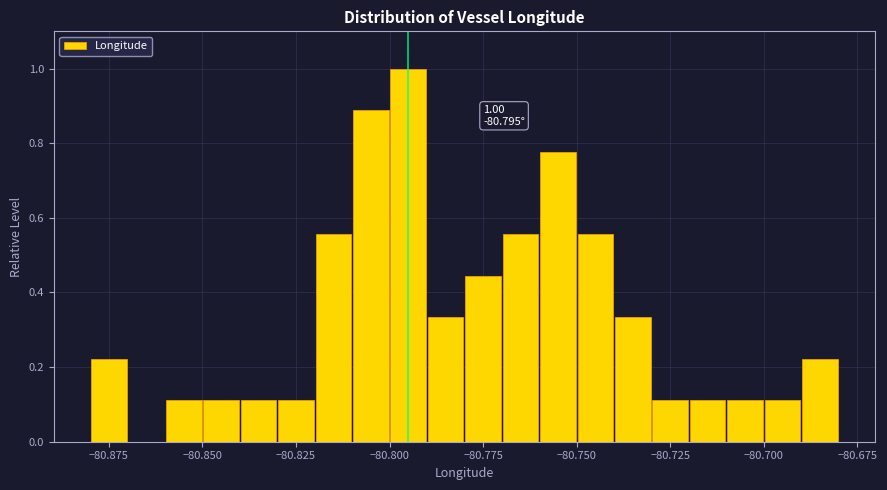

Read against the x-axis, roughly where is the centre of the tallest bar?

-80.795